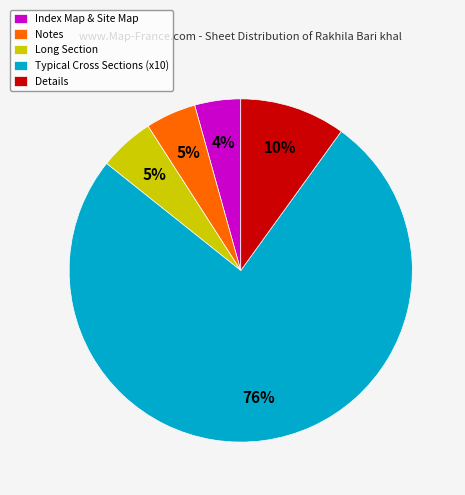

Is Details the majority of the pie?

No